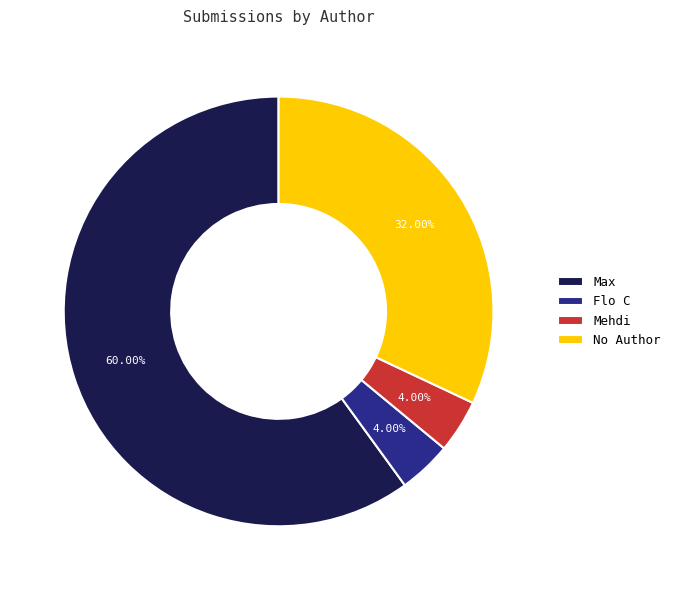

Is the sum of Max and No Author greater than half?

Yes